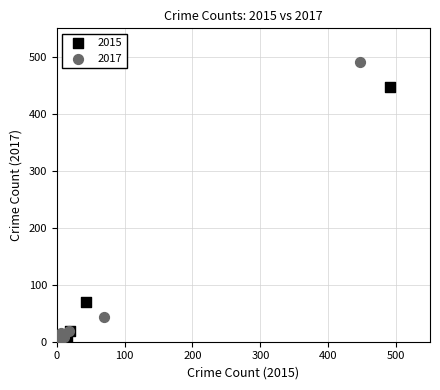

Which series reaches the maximum Y coordinate?

2017